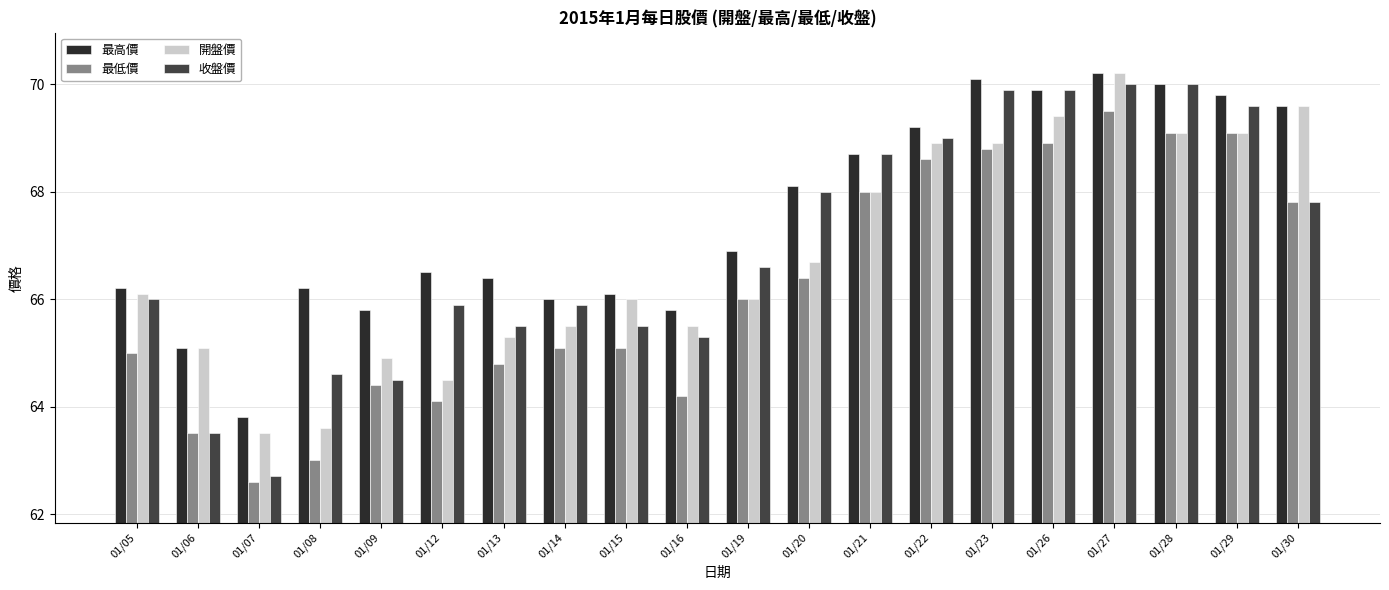

What is the greatest value displayed?

70.2